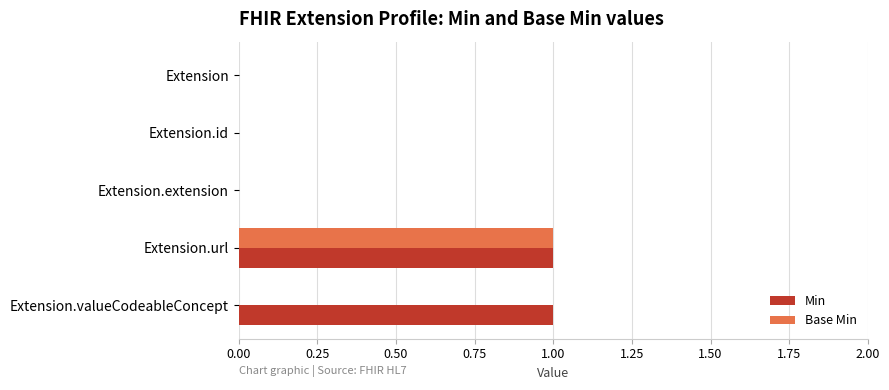

Count the number of data series in this chart.

2